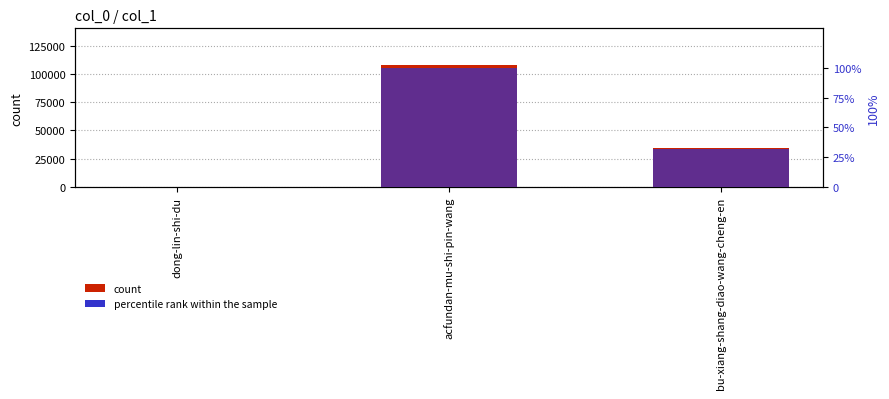

What is the sum of the percentile rank within the sample values at acfundan-mu-shi-pin-wang and bu-xiang-shang-diao-wang-cheng-en?

132.1